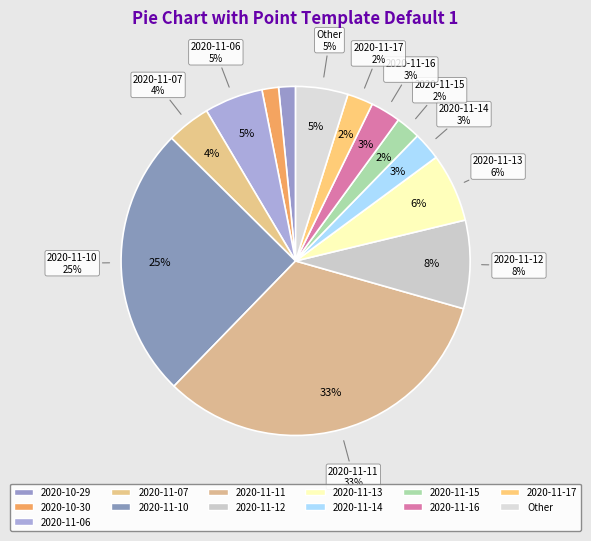

Do 2020-11-08 and 2020-11-01 together represent more than half of the pie?

No